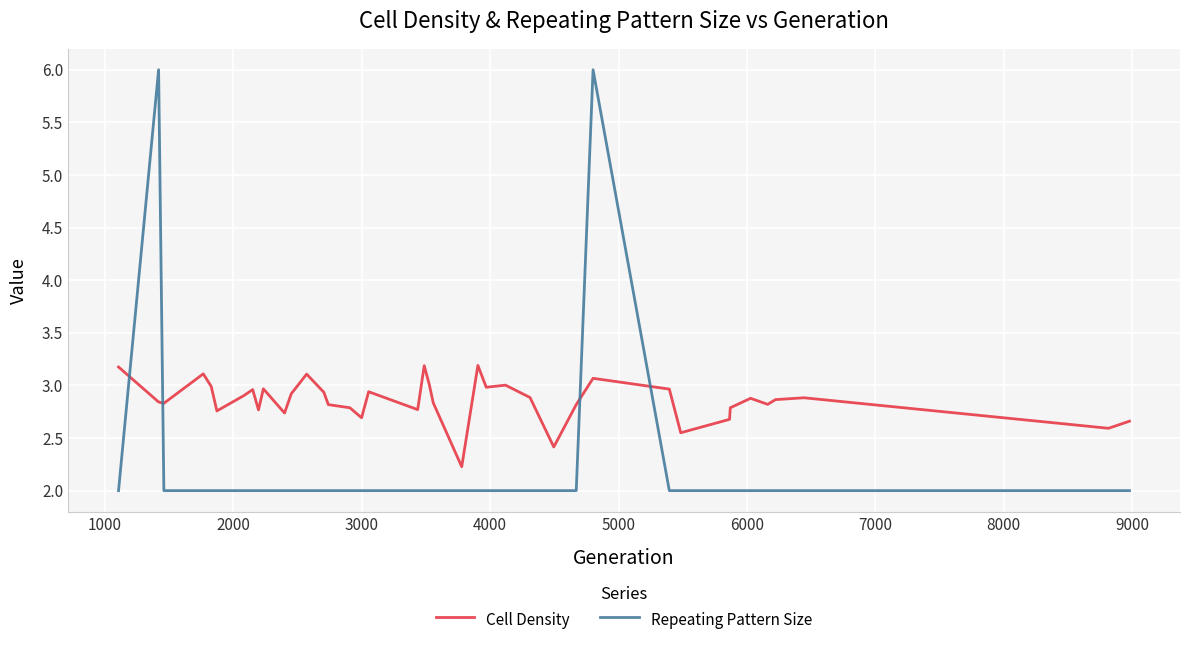

Does the chart have visible grid lines?

Yes